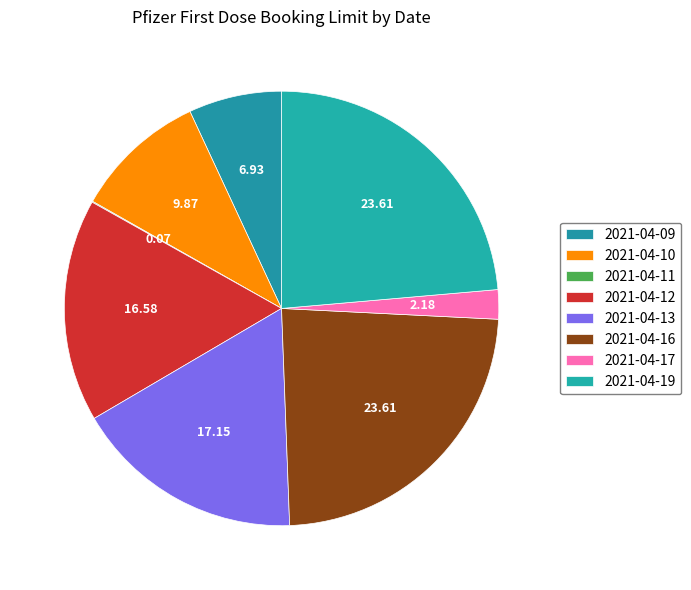

Count the number of slices in the pie.

8